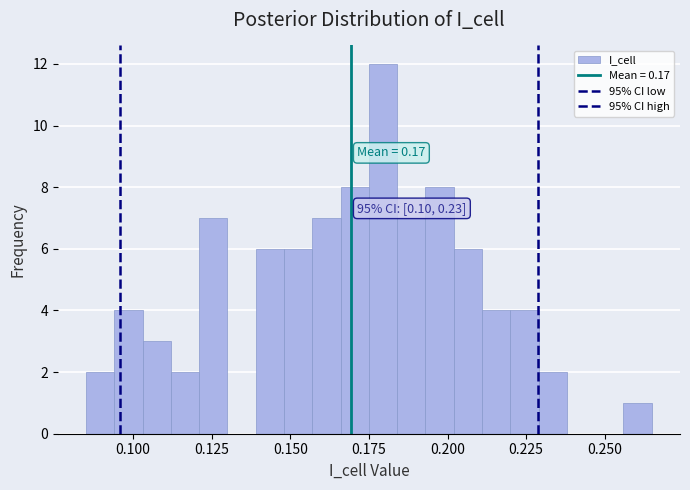

Read against the x-axis, roughly where is the centre of the tallest bar?

0.180